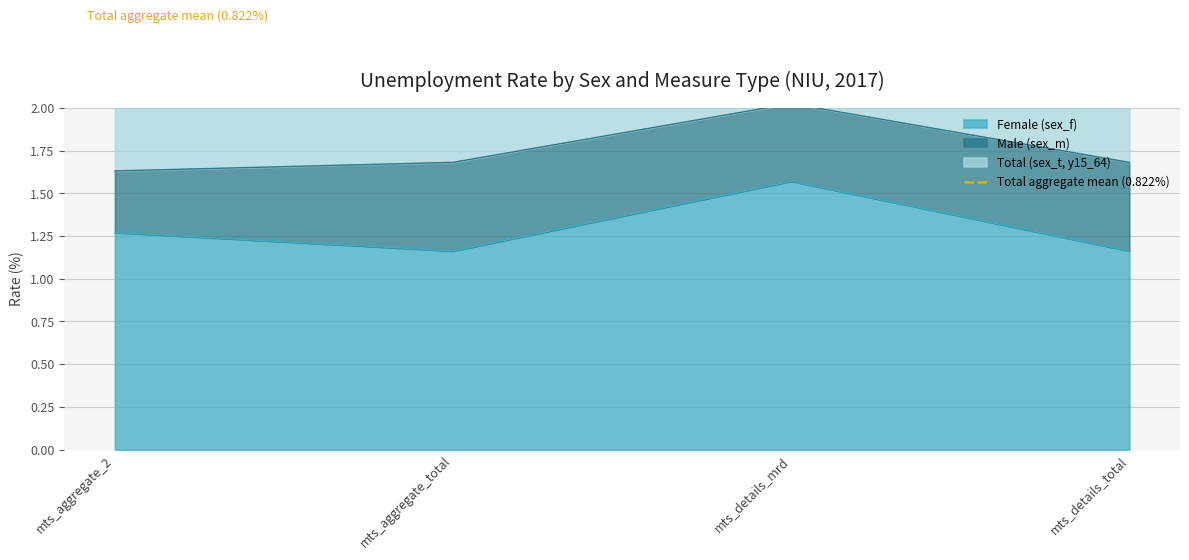

Reading left to right, extract all data points from this chart.

Female (sex_f): mts_aggregate_2=1.3	mts_aggregate_total=1.2	mts_details_mrd=1.6	mts_details_total=1.2
Male (sex_m): mts_aggregate_2=0.4	mts_aggregate_total=0.5	mts_details_mrd=0.5	mts_details_total=0.5
Total (sex_t, y15_64): mts_aggregate_2=0.8	mts_aggregate_total=0.8	mts_details_mrd=0.7	mts_details_total=1.0